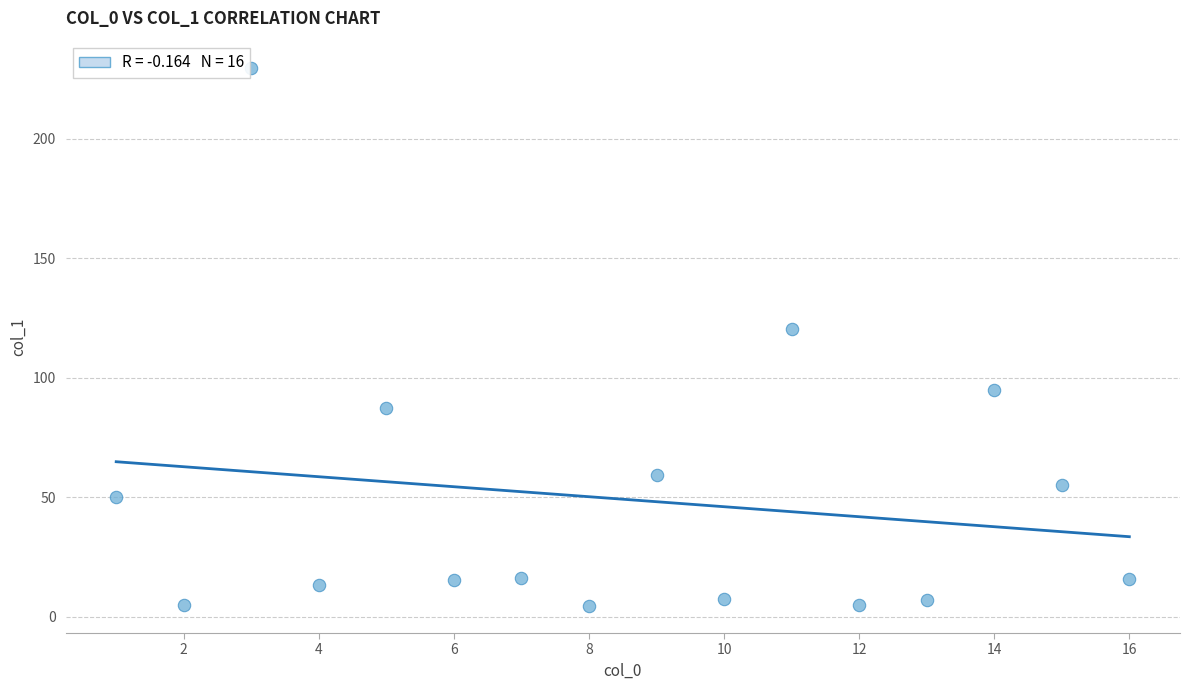

What Y value in the scatter plot is closest to 117?

120.6